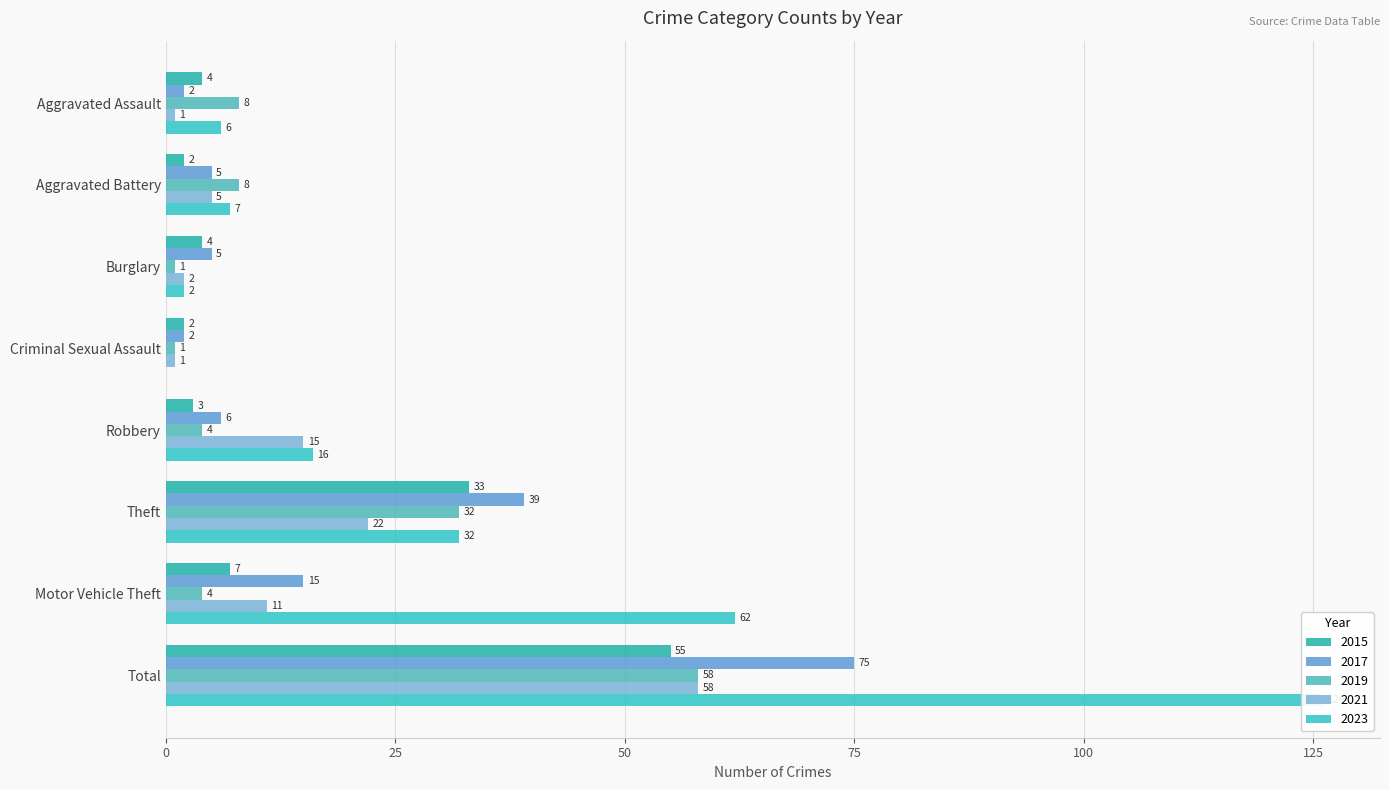

At which label does 2017 first exceed 6?

Theft